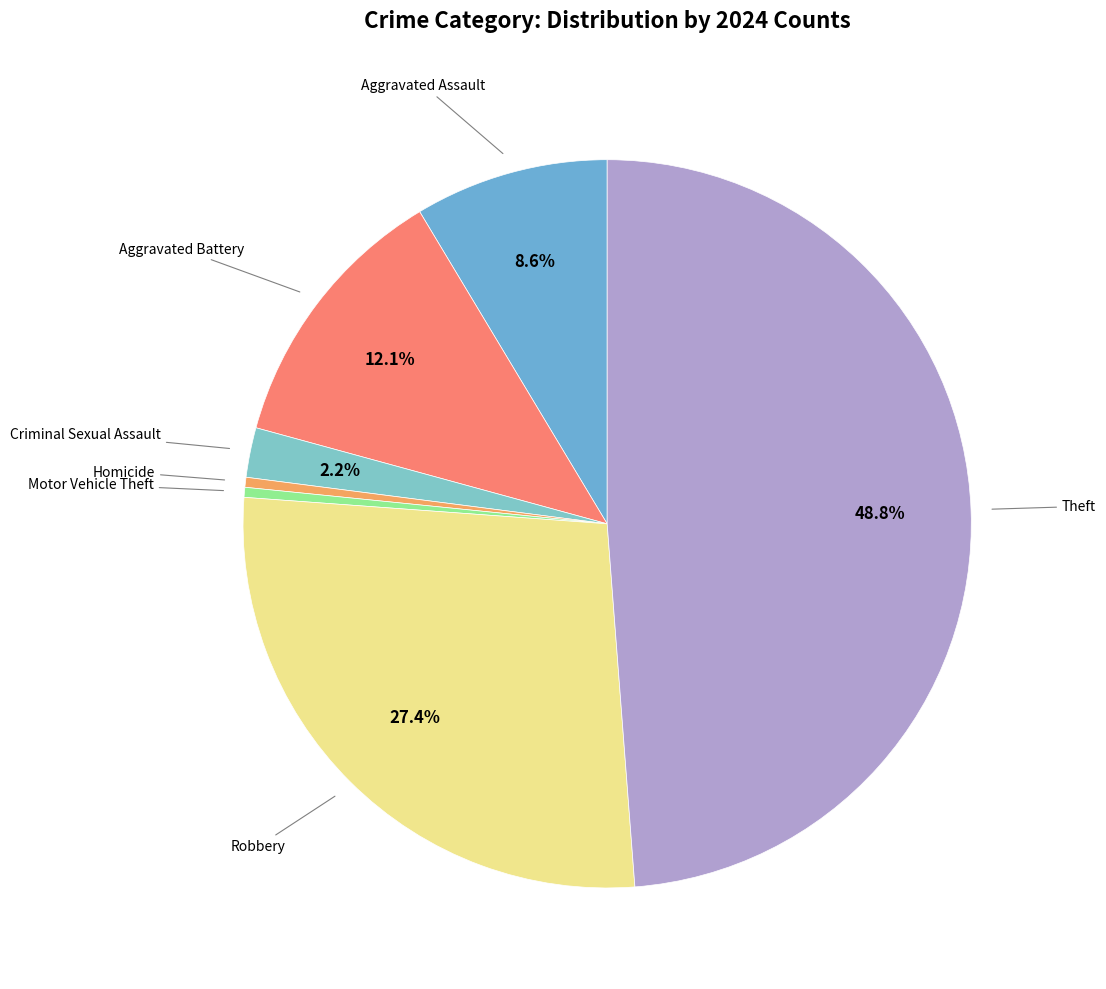

Count the number of slices in the pie.

7